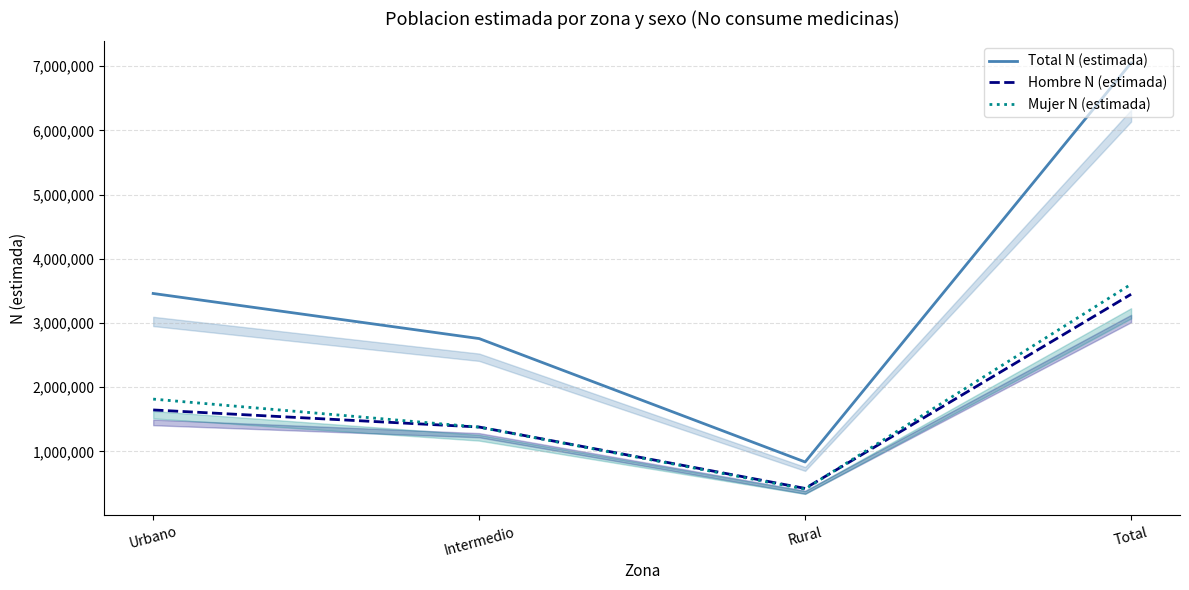

Between which two adjacent categories do Mujer N (estimada) and Hombre N (estimada) first intersect?

Urbano and Intermedio